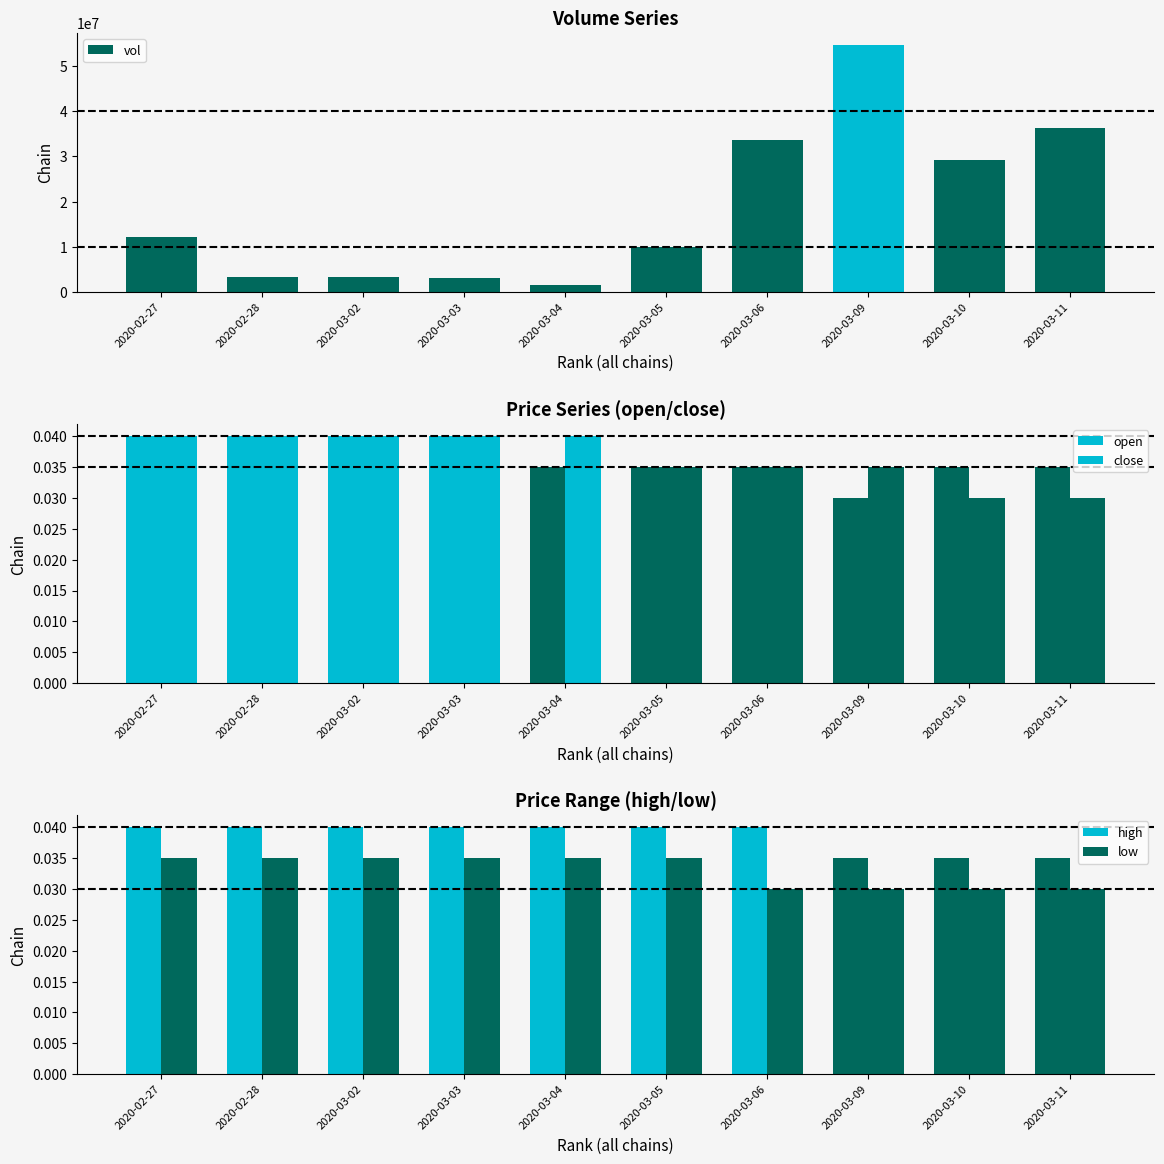

Which has a higher value, 2020-03-03 or 2020-03-02?

2020-03-02